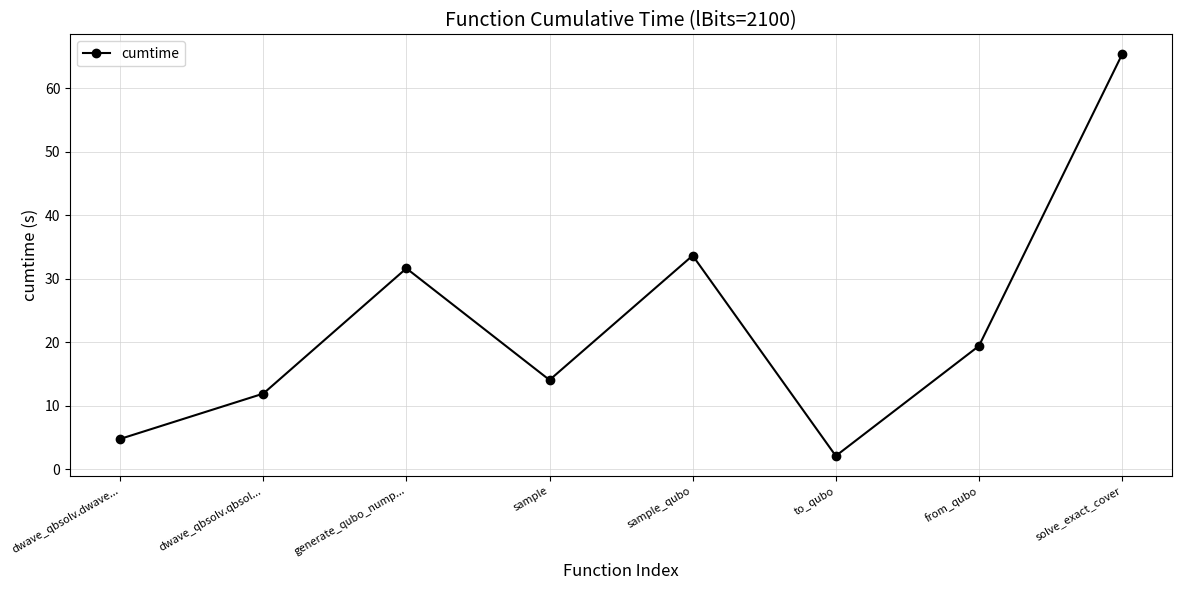

What is the change in value from dwave_qbsolv.qbsol... to generate_qubo_nump...?

+19.7